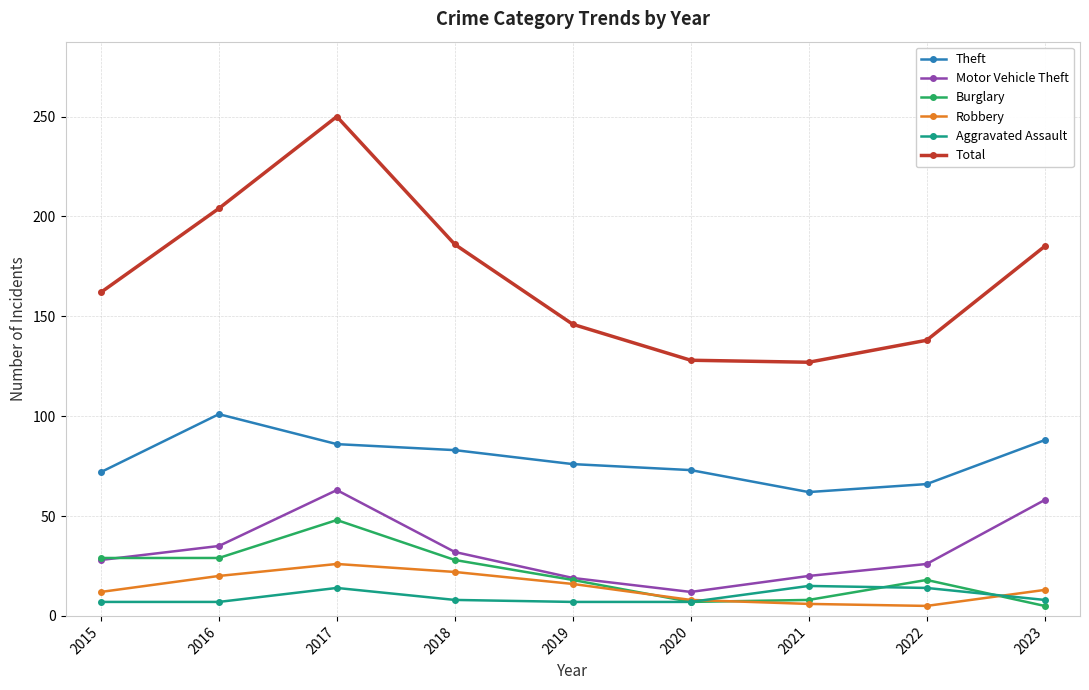

Which label corresponds to the largest value in the chart?

2017